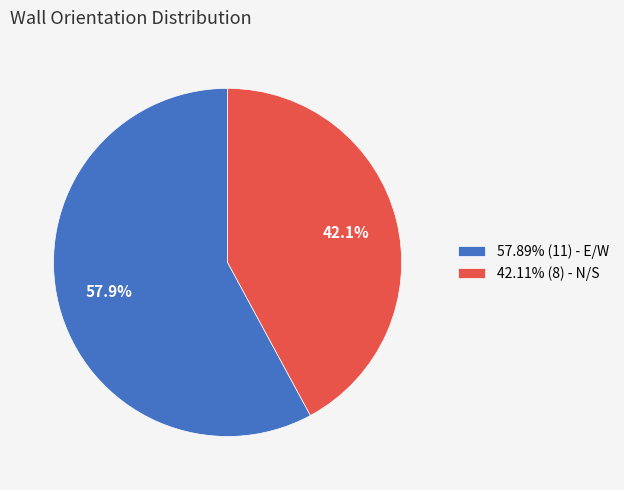

What is the ratio of the value at 42.11% (8) - N/S to the value at 57.89% (11) - E/W?

0.7